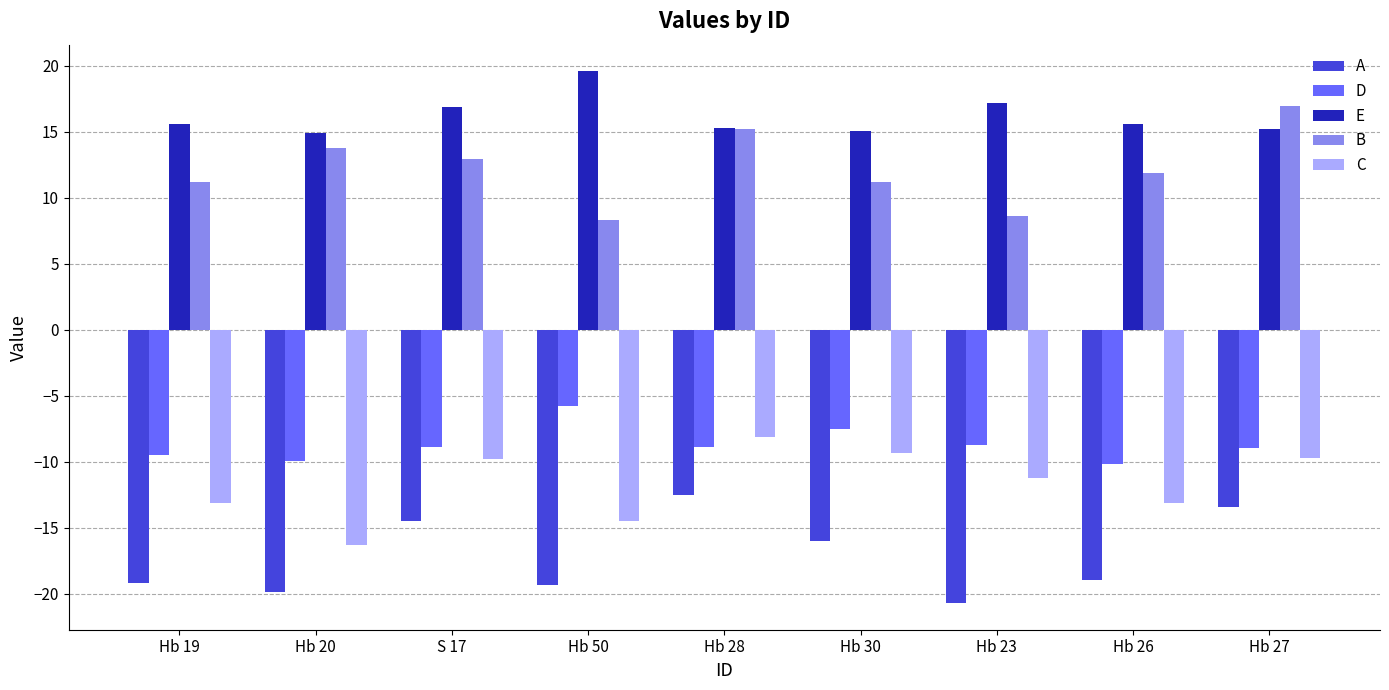

What is the sum of the B values at S 17 and Hb 28?

28.2